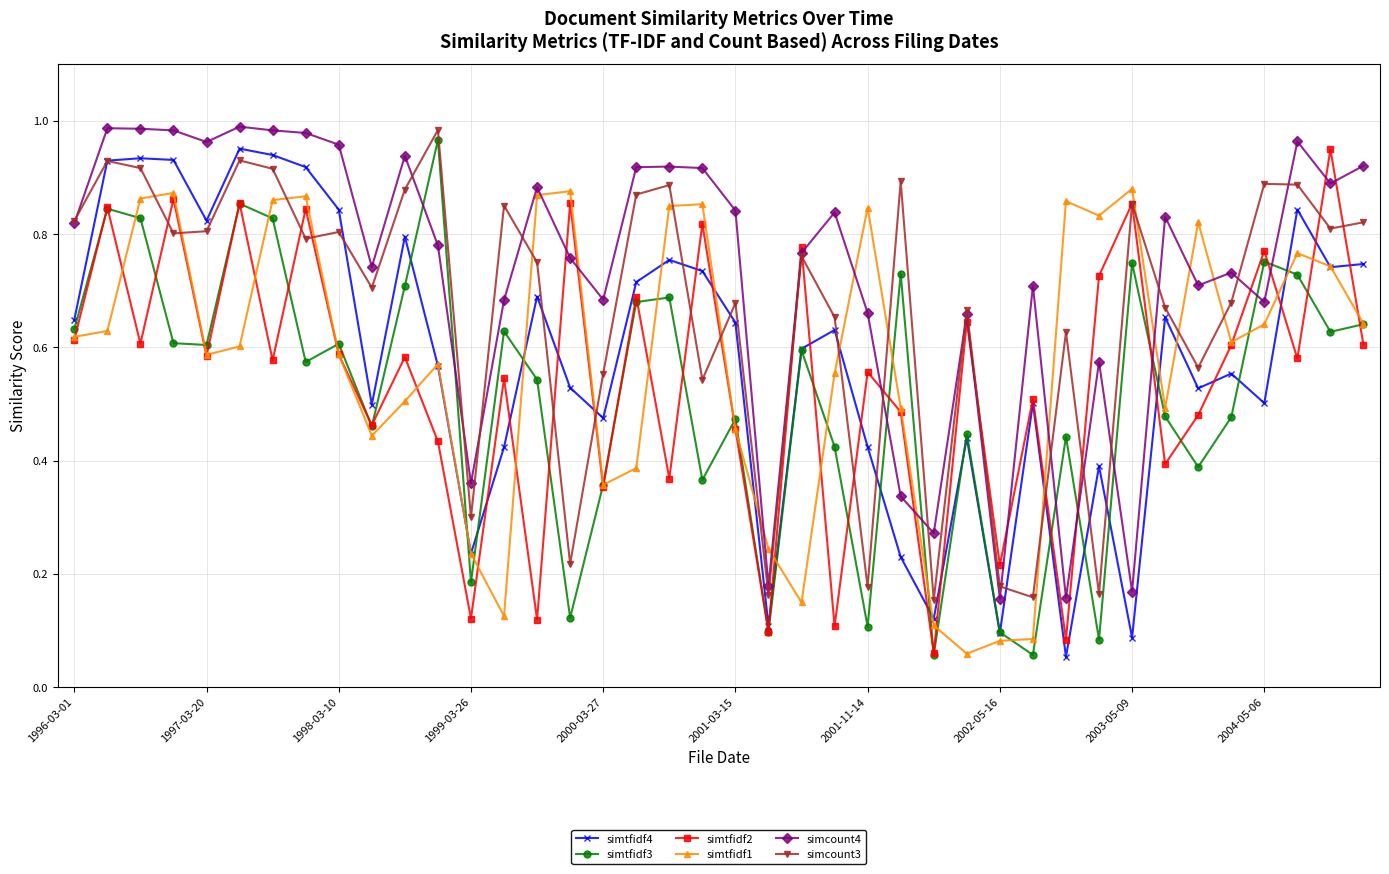

Which series has the largest total across all categories?

simcount4